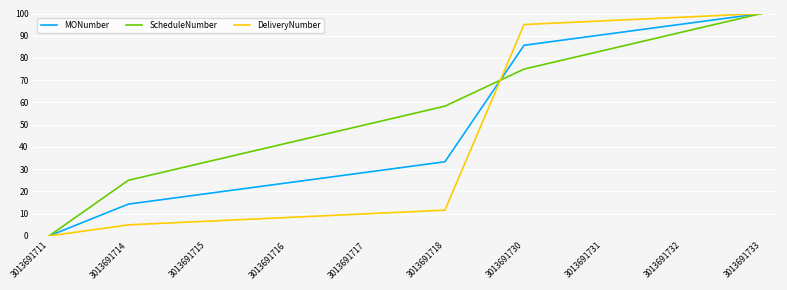

At which category is the sum across all series the highest?

3013691733